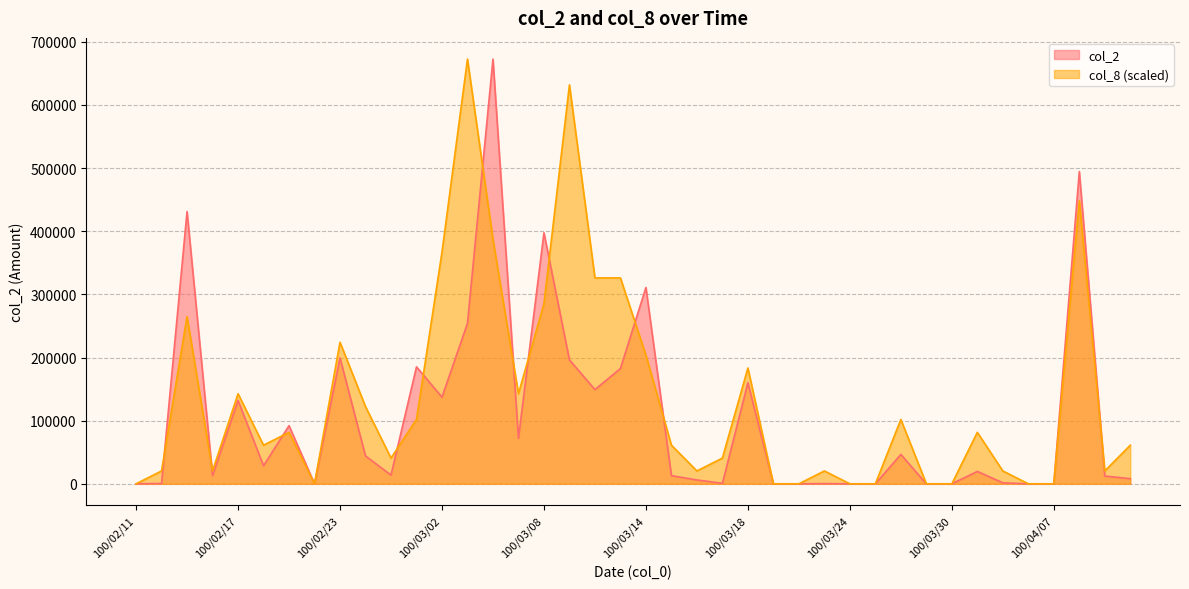

Which series changed the most between 100/02/18 and 100/03/22?

col_8